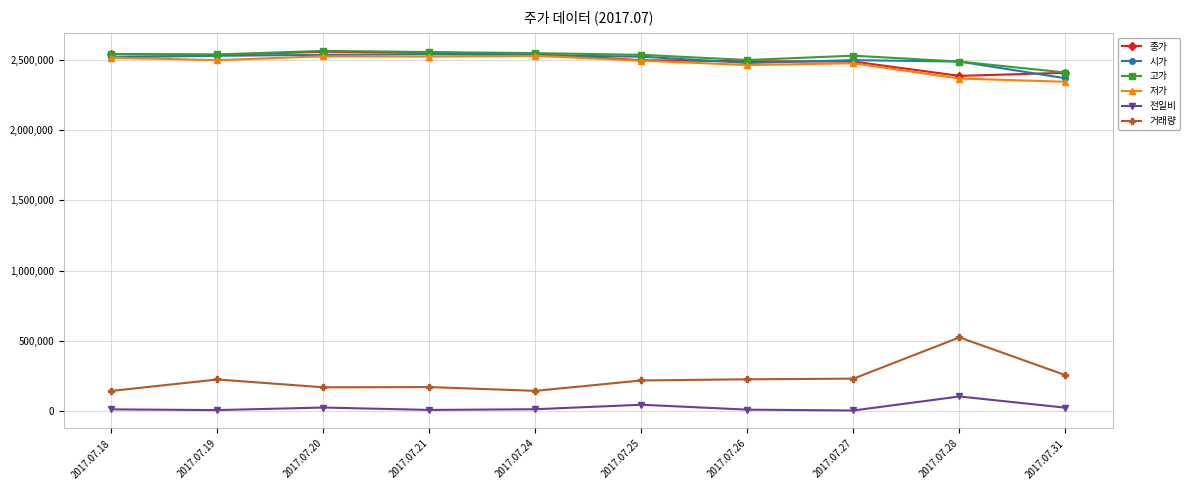

What is the difference between the maximum and minimum values in the 저가 series?

185000